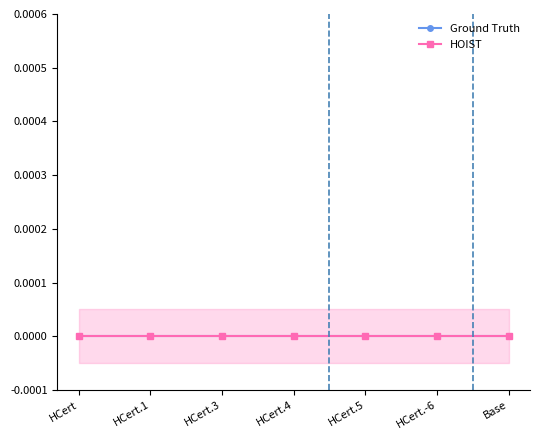

Rank the series at HCert.-6 from highest to lowest value.

Ground Truth, HOIST